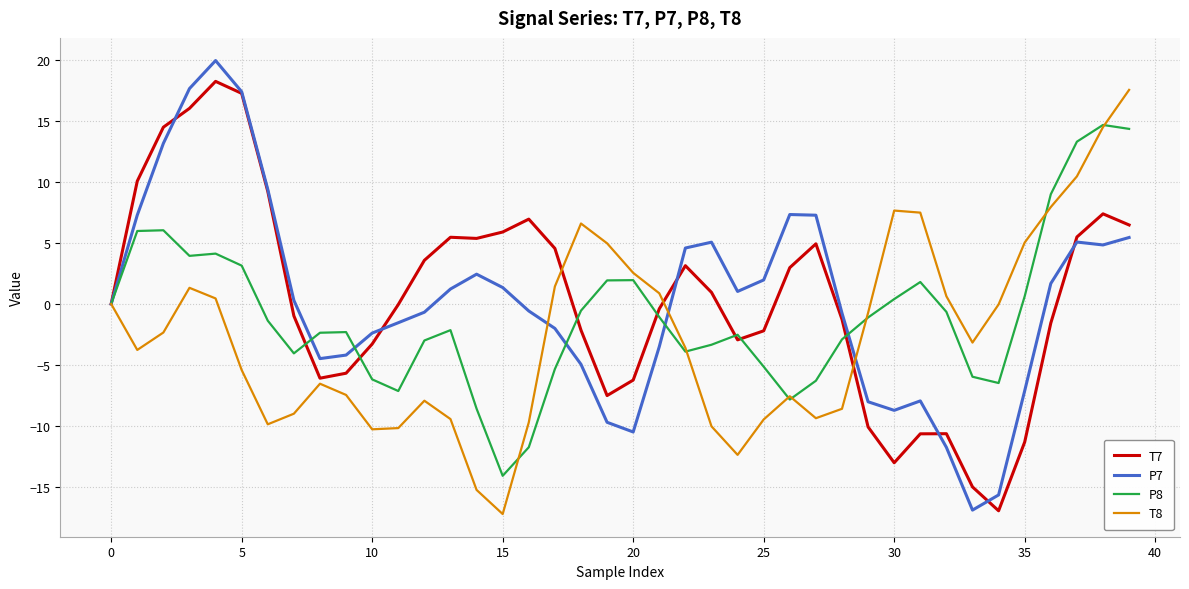

What is the greatest value displayed?

19.9